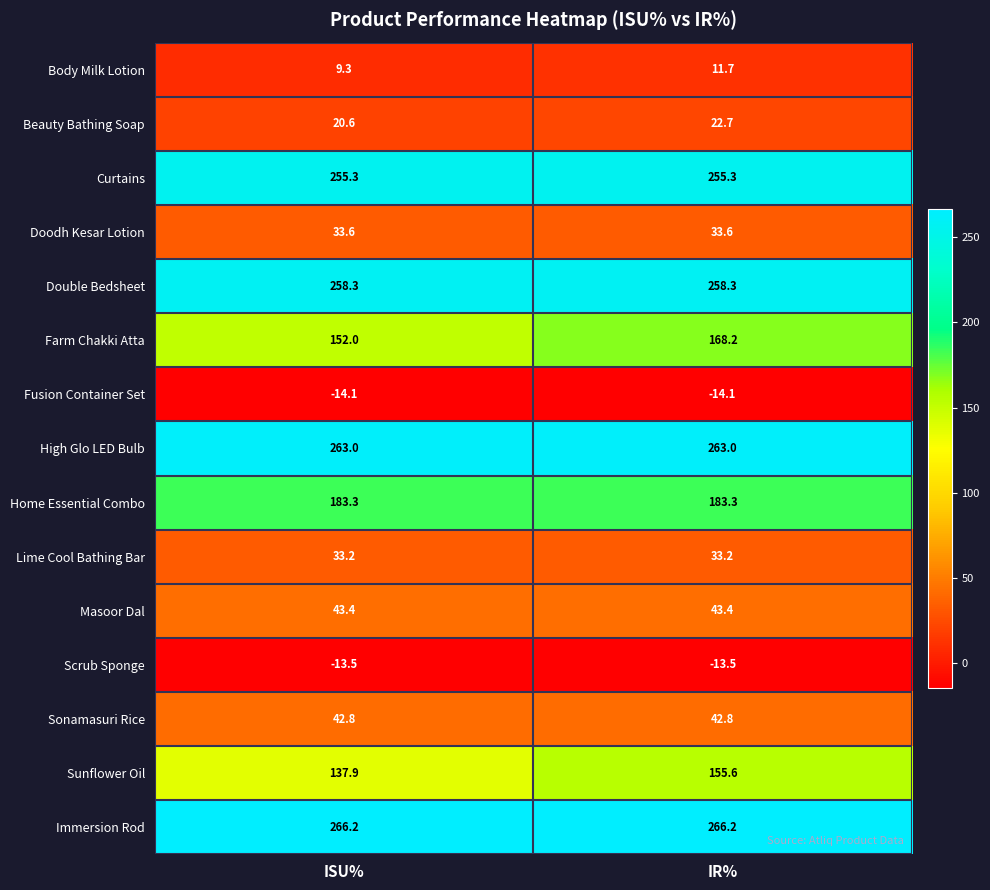

The value of Sonamasuri Rice at IR% is 19.9. True or false?

False